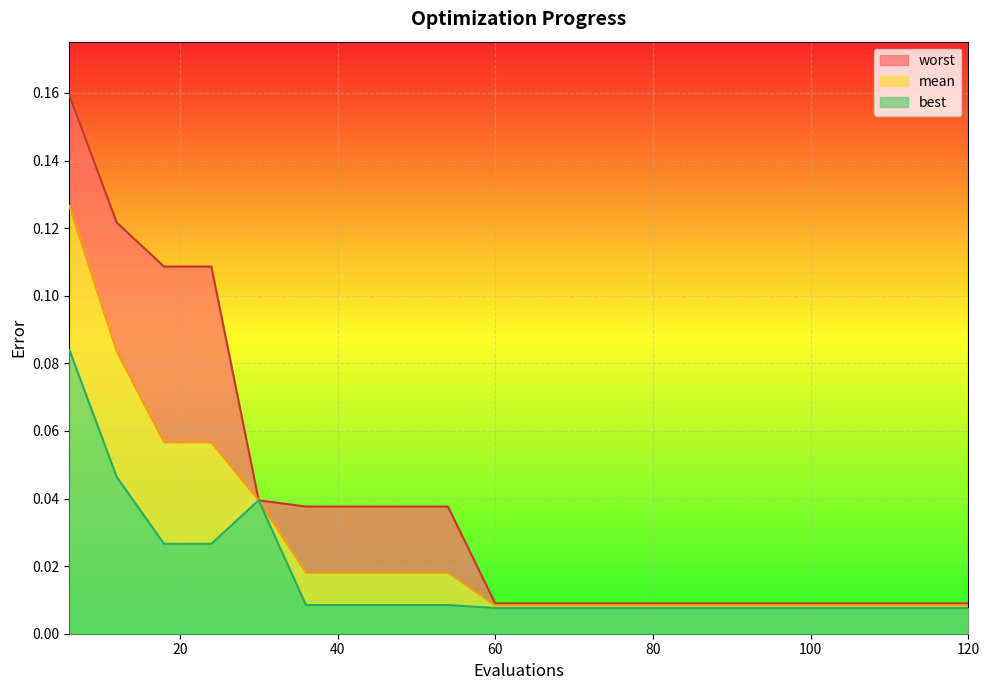

True or false: worst and mean cross at least once.

False